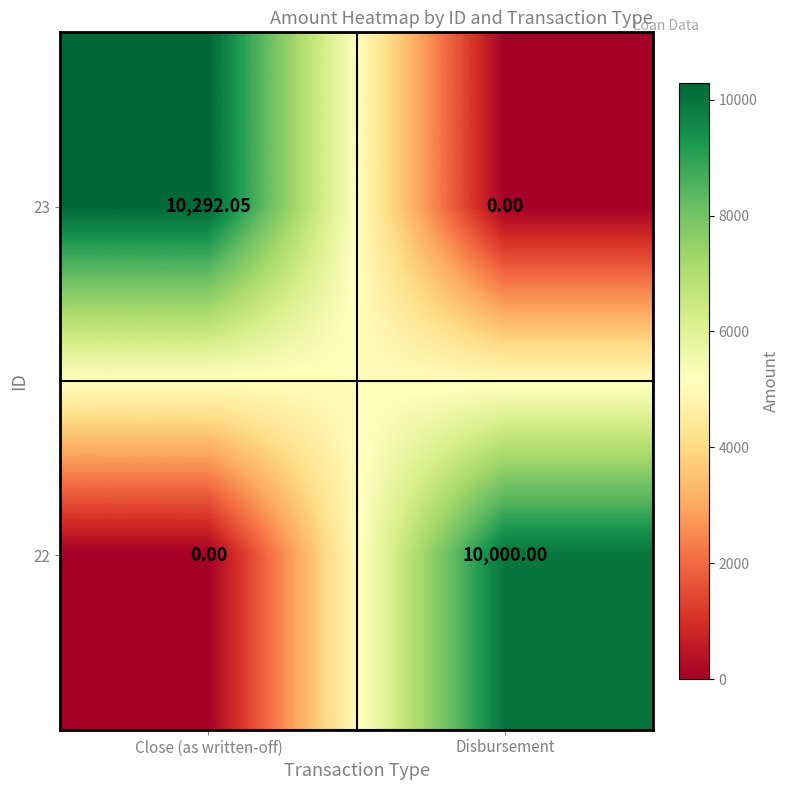

List the labels in order of 23 value, smallest first.

Disbursement, Close (as written-off)